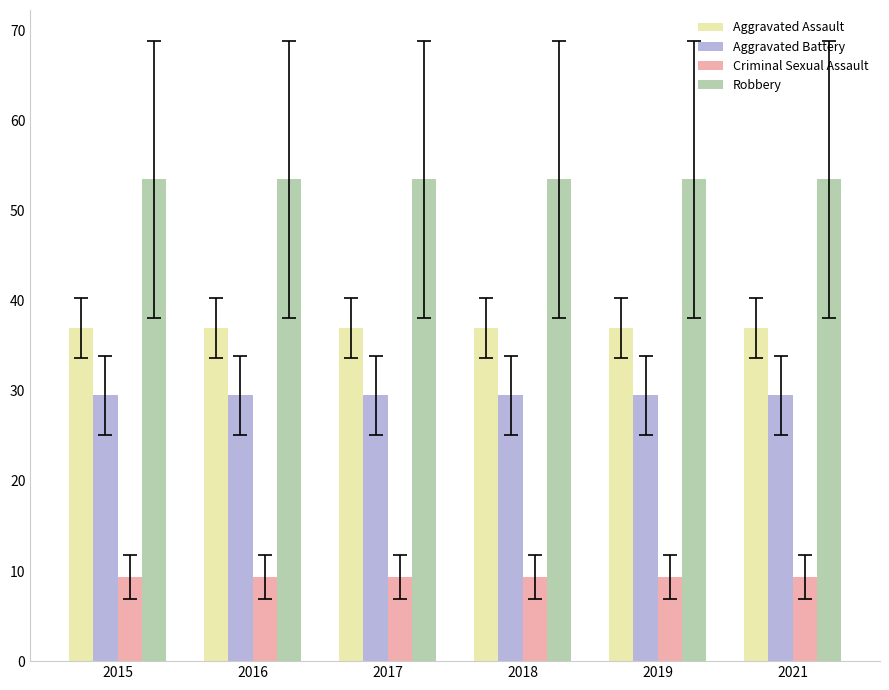

List the series in order of their overall mean, lowest first.

Criminal Sexual Assault, Aggravated Battery, Aggravated Assault, Robbery